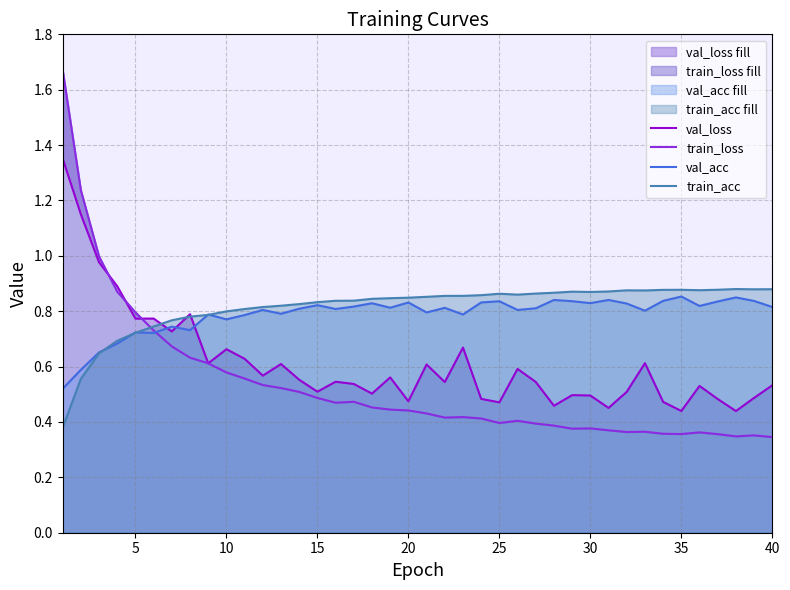

What is the total value across all series at 25?

2.6